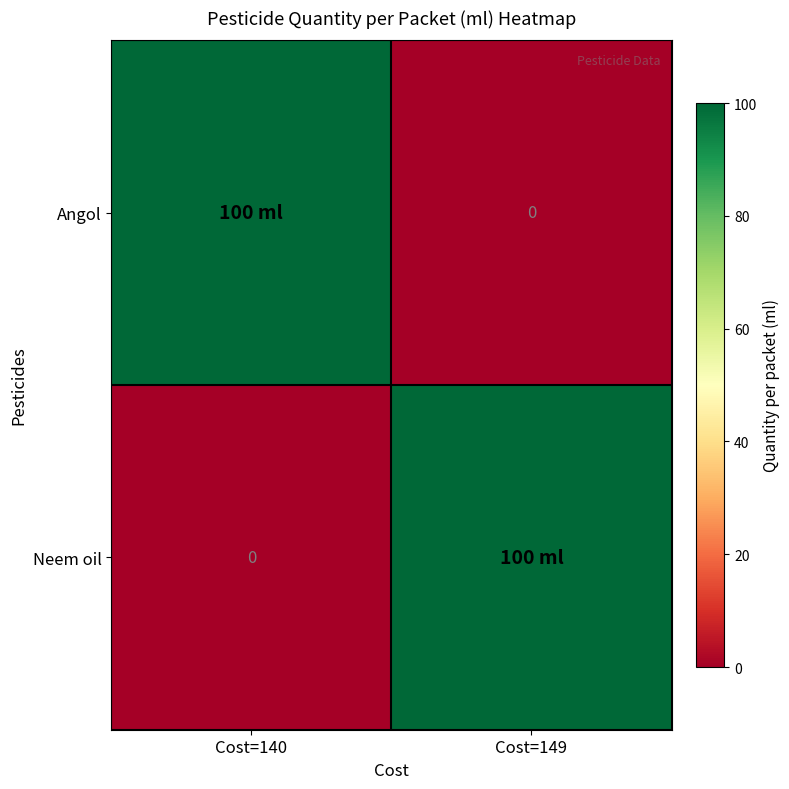

The value of Neem oil at Cost=140 is 0. True or false?

True